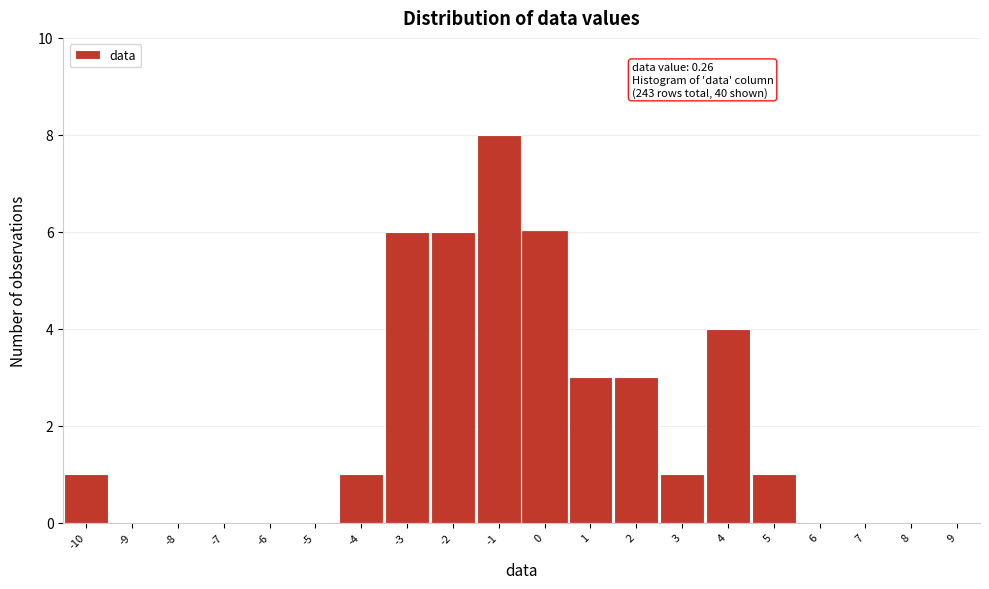

Reading left to right, transcribe all the data shown in this chart.

-10=1	-9=0	-8=0	-7=0	-6=0	-5=0	-4=1	-3=6	-2=6	-1=8	0=6	1=3	2=3	3=1	4=4	5=1	6=0	7=0	8=0	9=0